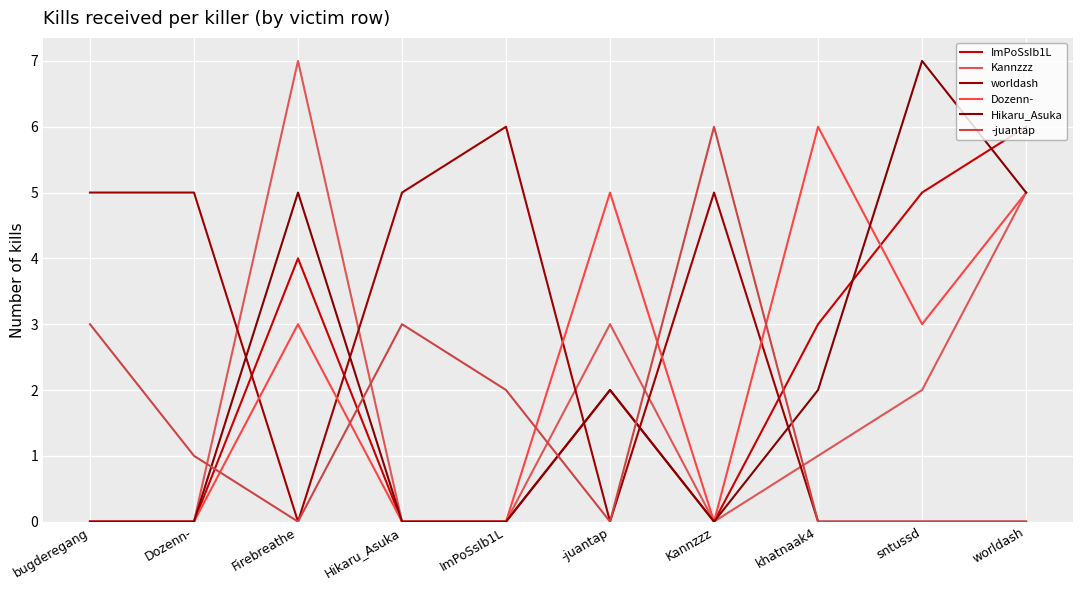

What is the difference between the maximum and minimum values in the Dozenn- series?

6